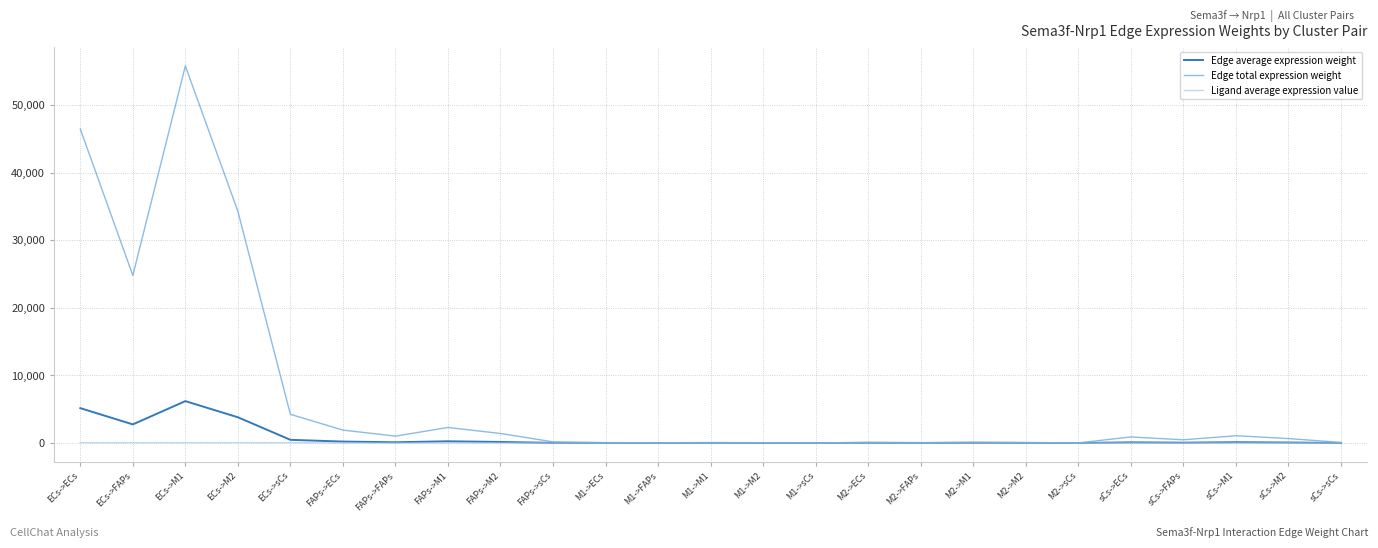

Does the chart display data point markers on the line(s)?

No